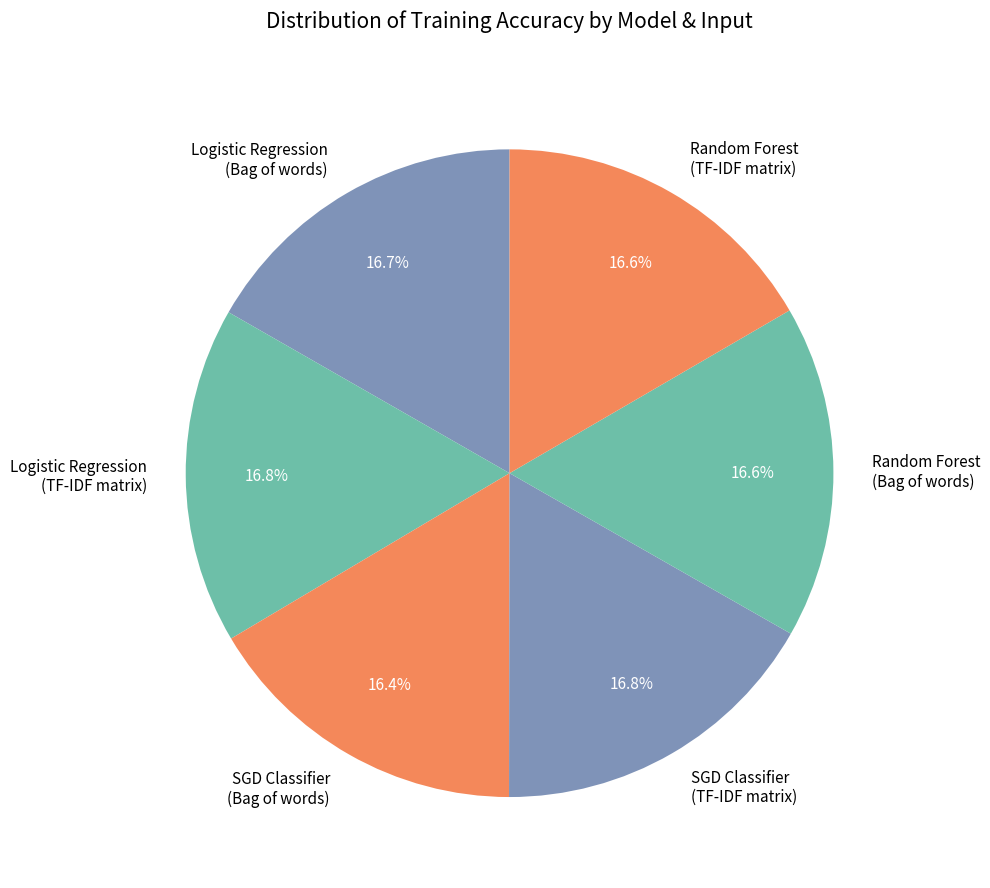

How many slices are in this pie chart?

6